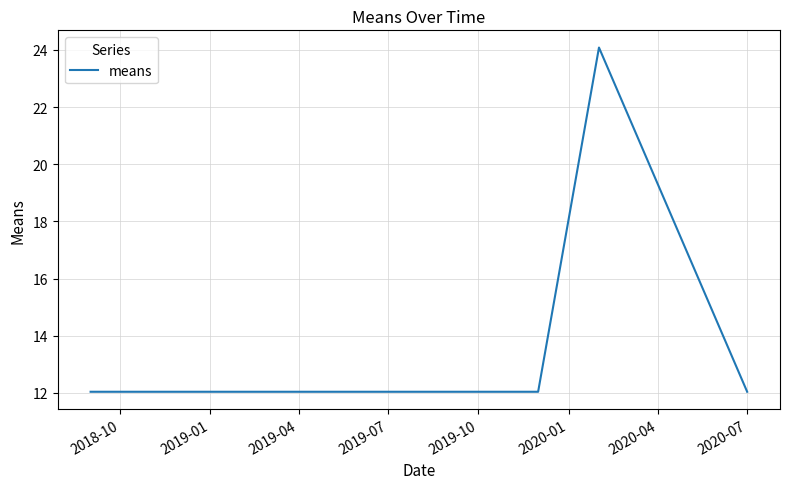

What is the smallest value displayed?

12.0